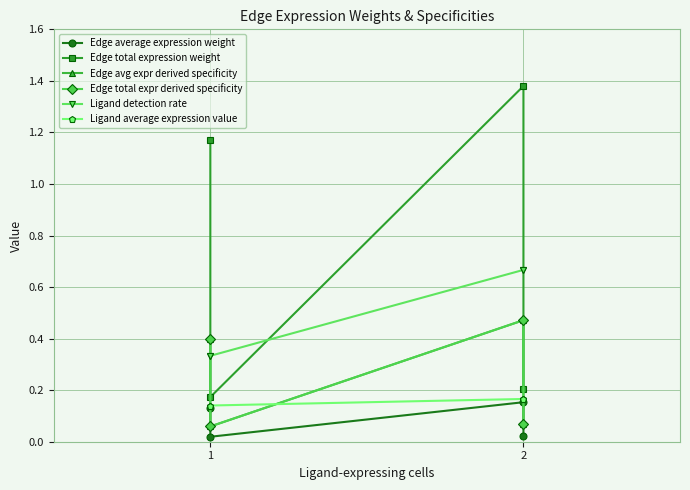

How many times do Ligand average expression value and Edge total expr derived specificity cross each other?

3